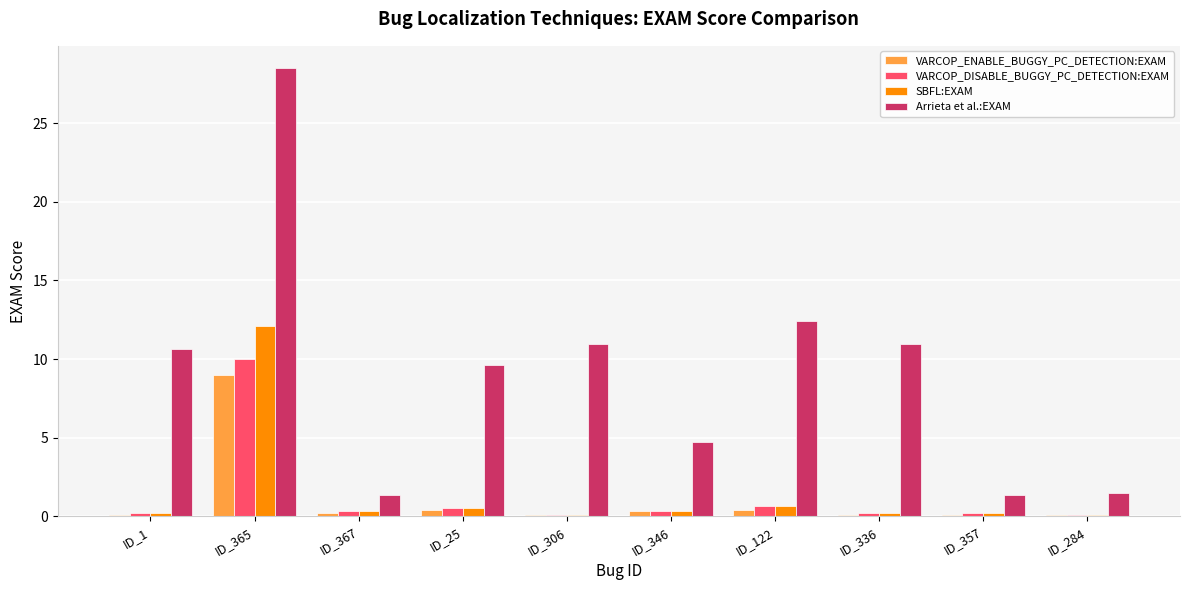

What is the average value of the Arrieta et al.:EXAM series?

9.2